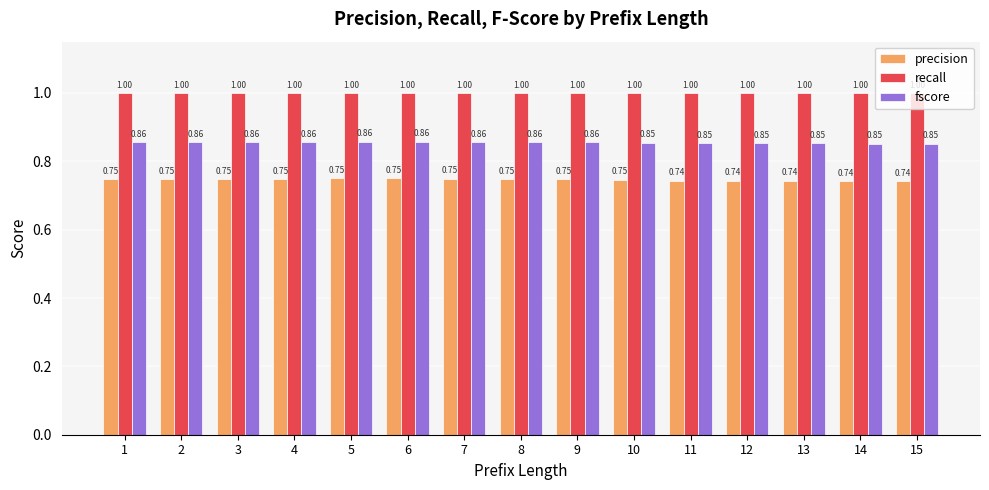

What is the total value across all series at 4?

2.6